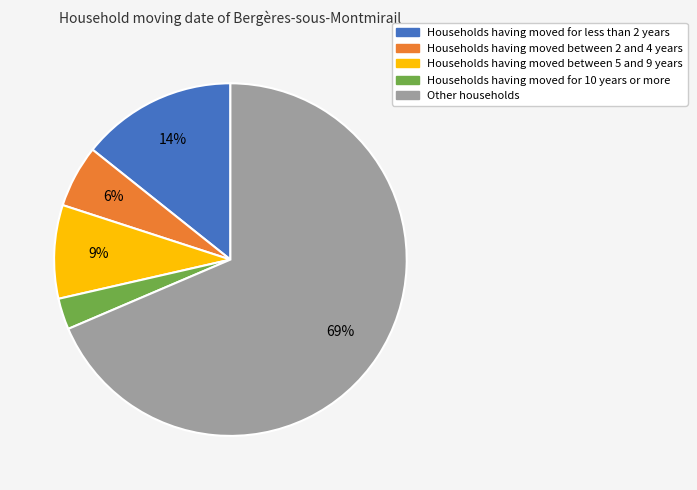

Is there a majority slice in this chart?

Yes